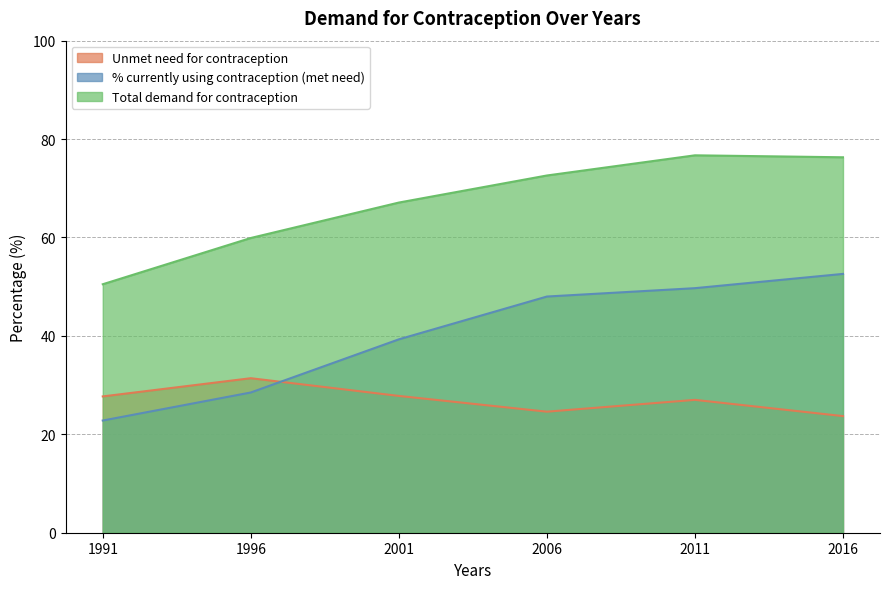

Rank the series at 2016 from highest to lowest value.

Total demand for contraception, % currently using contraception (met need), Unmet need for contraception